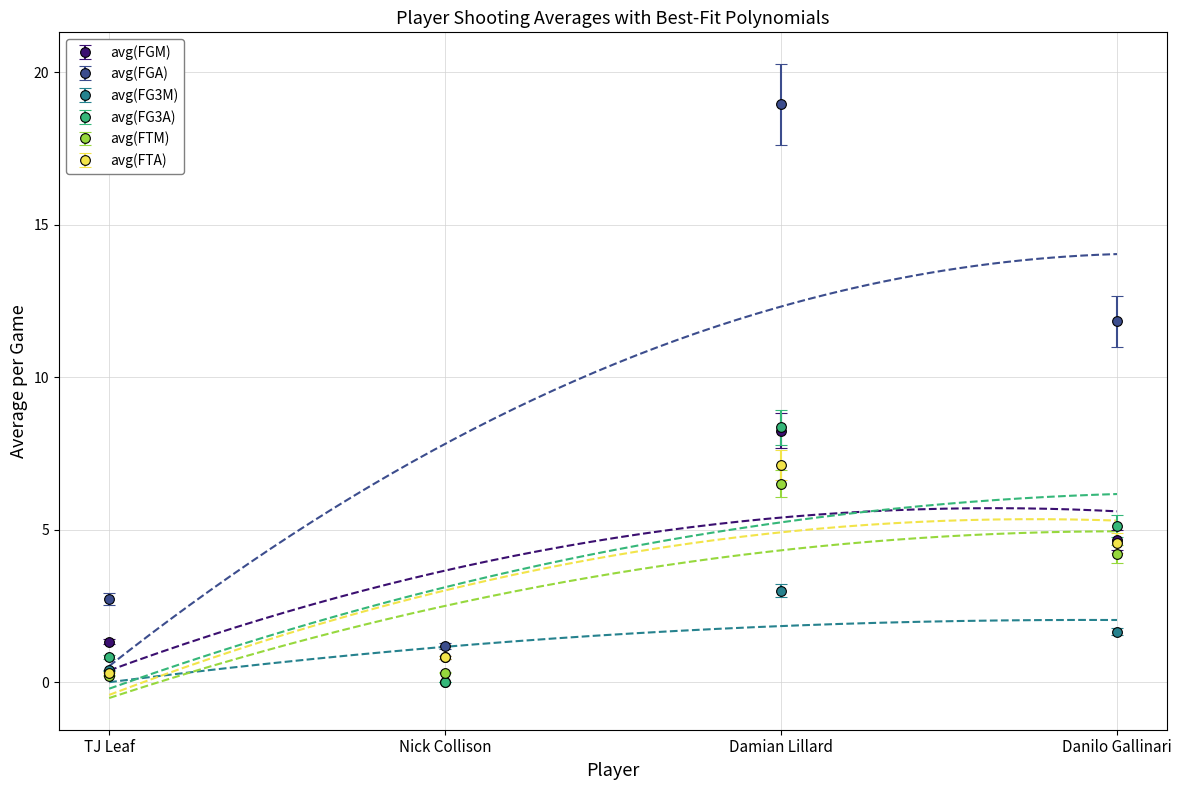

Rank the categories by avg(FGA) value from lowest to highest.

Nick Collison, TJ Leaf, Danilo Gallinari, Damian Lillard